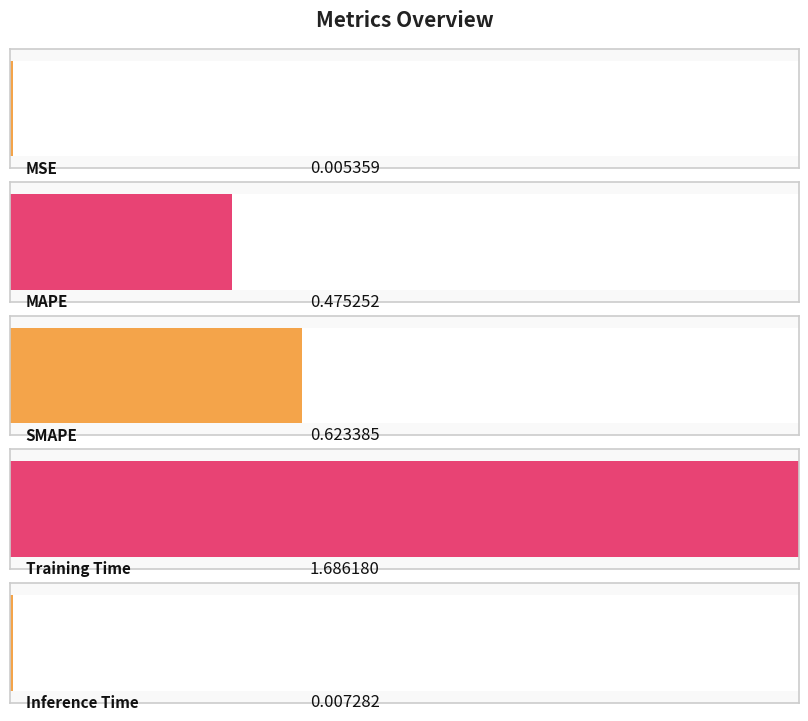

List the labels in order of value, smallest first.

MSE, Inference Time, MAPE, SMAPE, Training Time